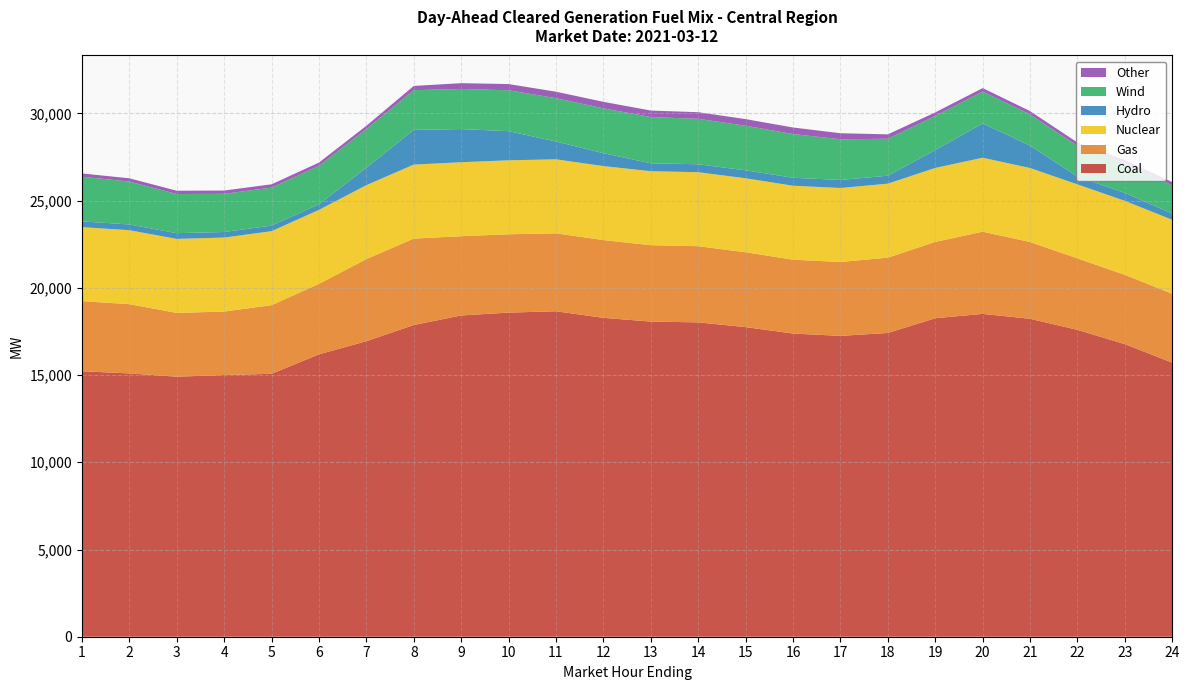

Reading left to right, what are all the values shown in this chart?

Coal: 1=15216.7	2=15094.5	3=14907.1	4=15001.5	5=15072.3	6=16188.0	7=16942.0	8=17870.2	9=18416.1	10=18580.6	11=18656.7	12=18280.4	13=18065.9	14=18020.4	15=17748.6	16=17379.3	17=17246.4	18=17413.3	19=18257.6	20=18507.7	21=18225.2	22=17590.5	23=16771.8	24=15709.1
Gas: 1=4023.0	2=3969.4	3=3657.5	4=3639.6	5=3935.2	6=4039.5	7=4705.0	8=4954.4	9=4543.8	10=4490.4	11=4468.7	12=4458.6	13=4379.7	14=4366.9	15=4291.1	16=4234.5	17=4235.9	18=4318.9	19=4375.9	20=4710.9	21=4402.7	22=4097.2	23=3973.5	24=3948.6
Nuclear: 1=4241.0	2=4241.0	3=4241.0	4=4241.0	5=4241.0	6=4241.0	7=4241.0	8=4241.0	9=4241.0	10=4241.0	11=4241.0	12=4241.0	13=4241.0	14=4241.0	15=4241.0	16=4241.0	17=4241.0	18=4241.0	19=4241.0	20=4241.0	21=4241.0	22=4241.0	23=4241.0	24=4241.0
Hydro: 1=328.9	2=328.9	3=328.9	4=319.6	5=319.6	6=319.6	7=999.6	8=1988.8	9=1901.6	10=1669.2	11=1022.6	12=739.6	13=454.6	14=456.6	15=456.6	16=456.6	17=462.6	18=454.6	19=1024.6	20=1965.9	21=1286.7	22=454.6	23=454.6	24=354.6
Wind: 1=2561.0	2=2459.0	3=2244.7	4=2187.3	5=2178.9	6=2203.2	7=2211.9	8=2278.6	9=2298.8	10=2346.0	11=2482.7	12=2571.3	13=2648.9	14=2604.8	15=2556.8	16=2504.4	17=2331.3	18=2118.9	19=1957.1	20=1828.3	21=1785.8	22=1757.1	23=1698.1	24=1618.8
Other: 1=187.7	2=187.7	3=188.8	4=188.6	5=188.9	6=188.9	7=189.8	8=242.1	9=332.0	10=354.7	11=372.3	12=371.9	13=373.7	14=378.8	15=378.5	16=376.0	17=346.1	18=252.9	19=201.1	20=197.5	21=189.5	22=189.3	23=189.4	24=188.6